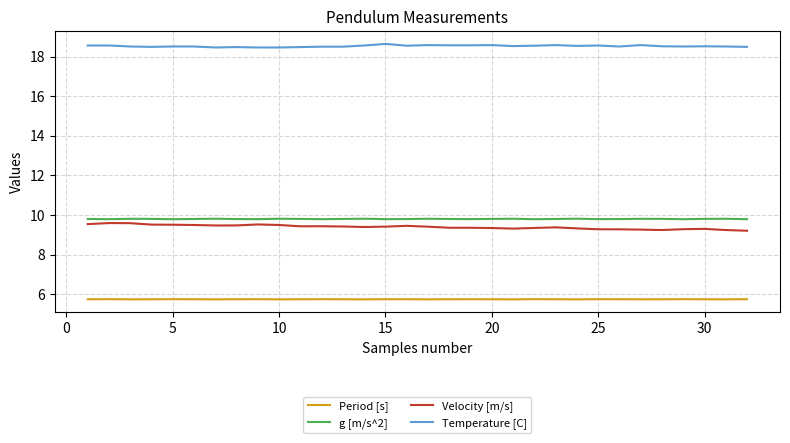

True or false: Temperature [C] and Period [s] cross at least once.

False